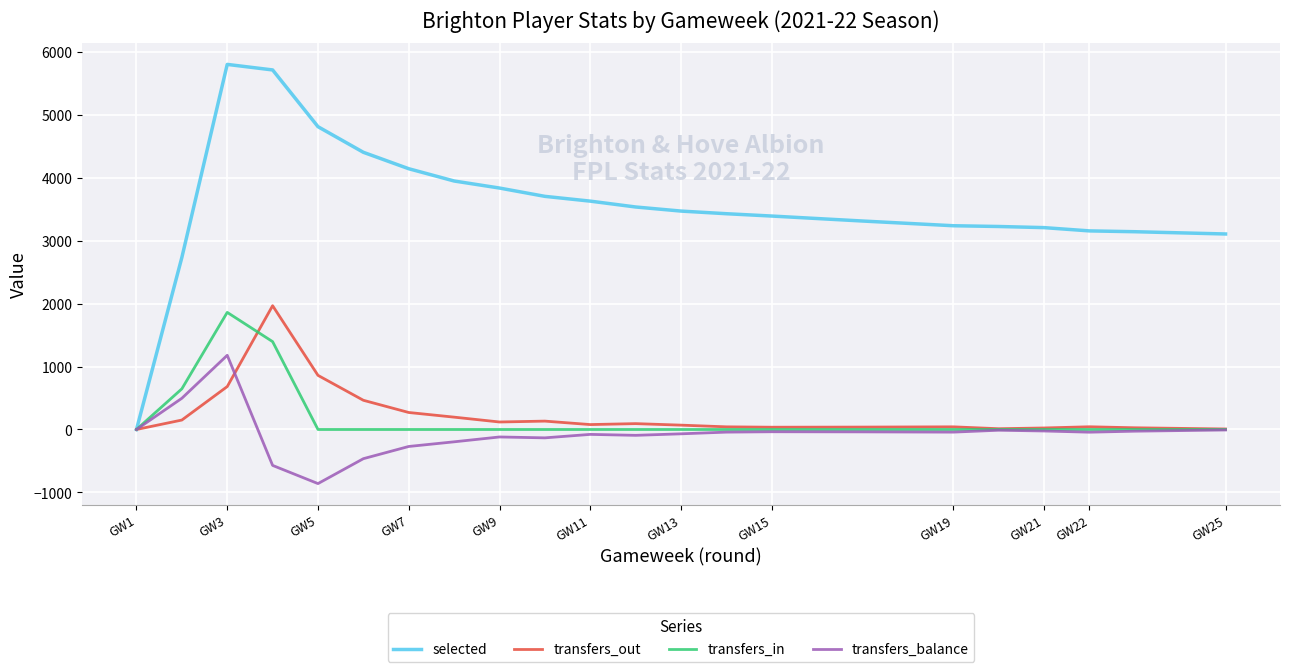

How many interior local peaks does the selected series have?

1